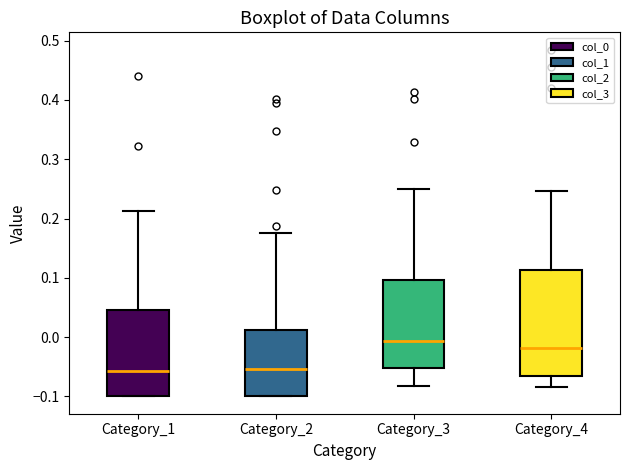

Where does the median line of the box for Category_3 sit on the y-axis? The values are not printed on the chart, so give them approximately, as read against the axis.

-0.01